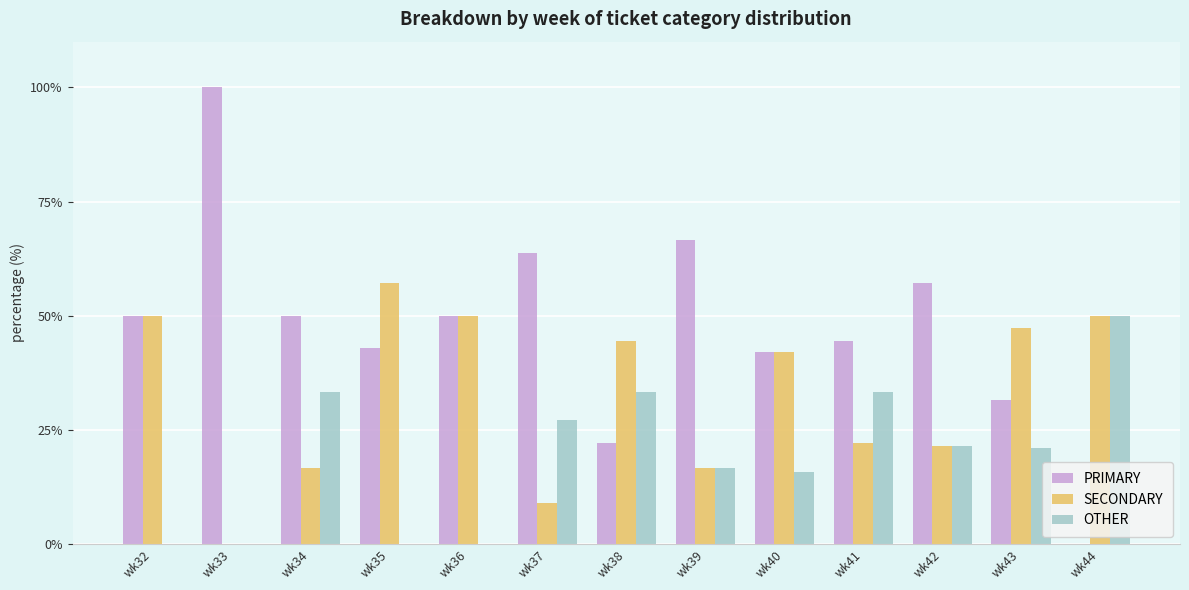

What is the total value across all series at wk37?

100.0